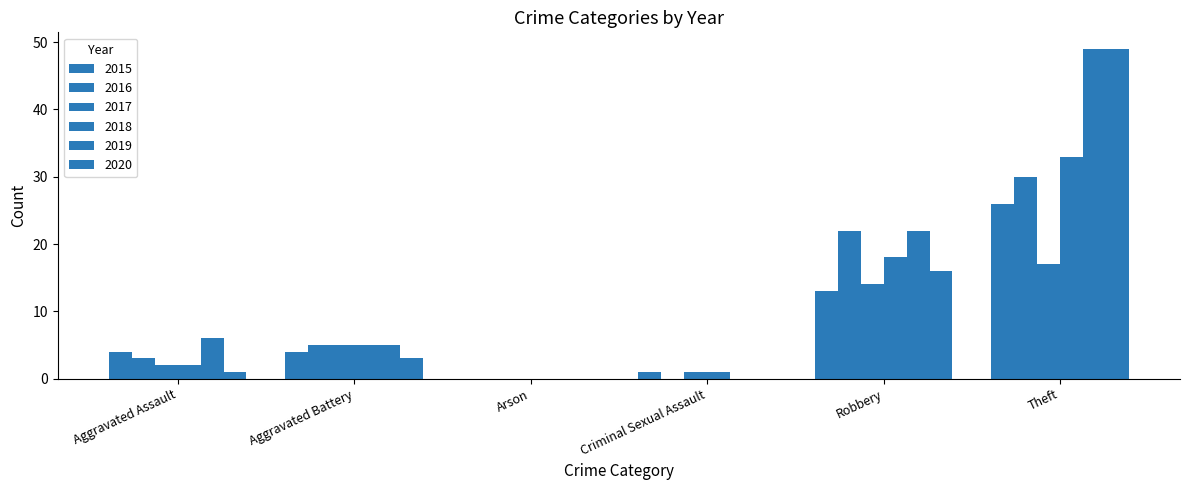

How many groups of bars are there?

6